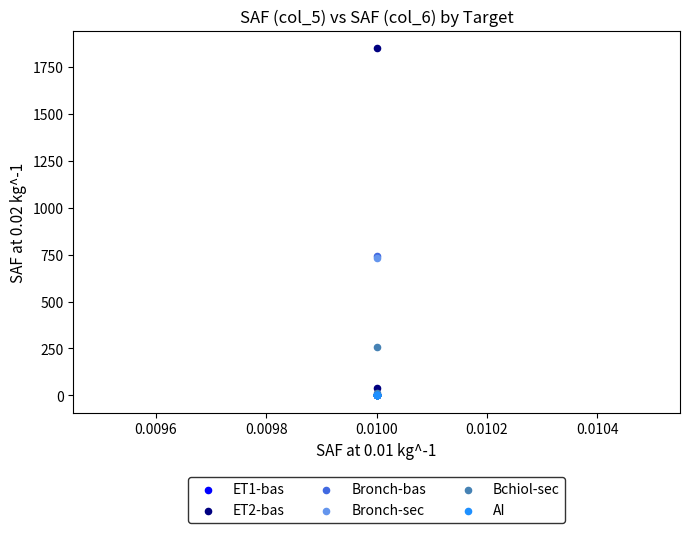

Which series contains the highest Y value?

ET2-bas